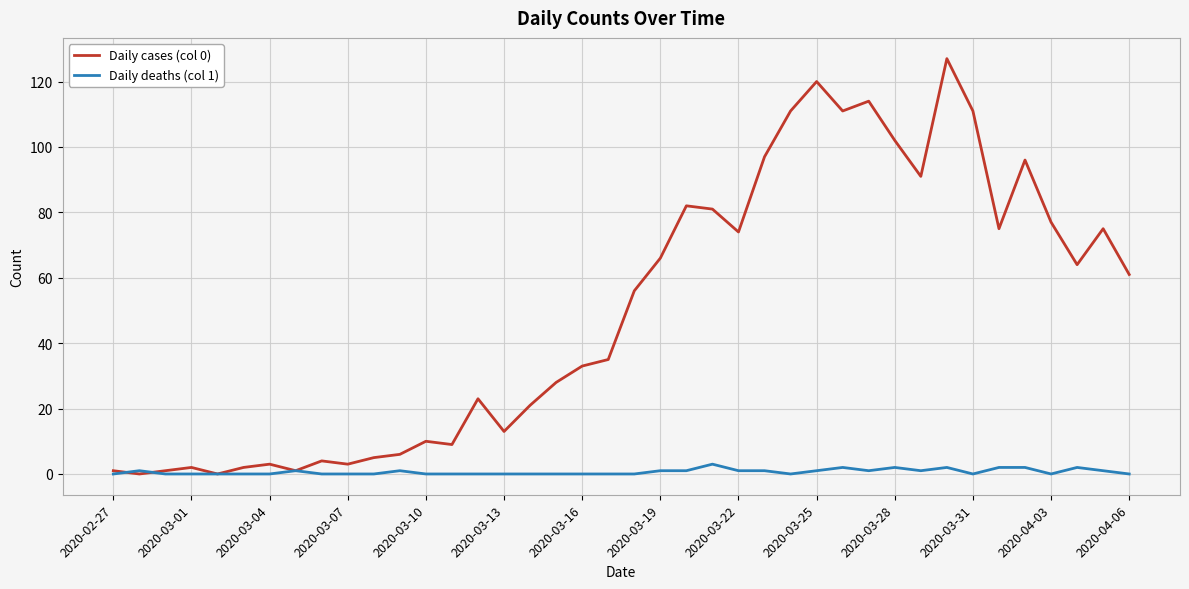

Which series has the largest total across all categories?

Daily cases (col 0)